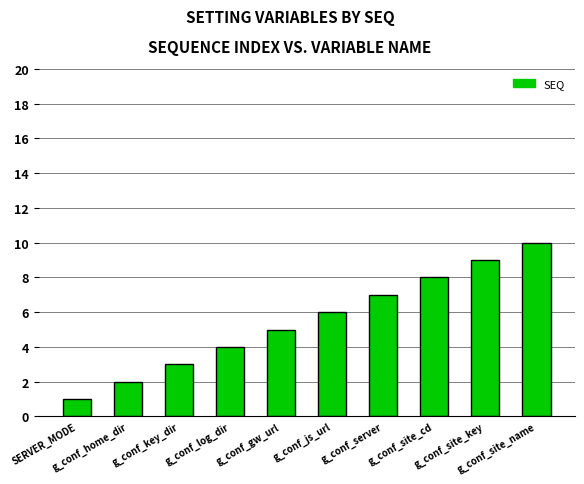

How many series are shown in this chart?

1